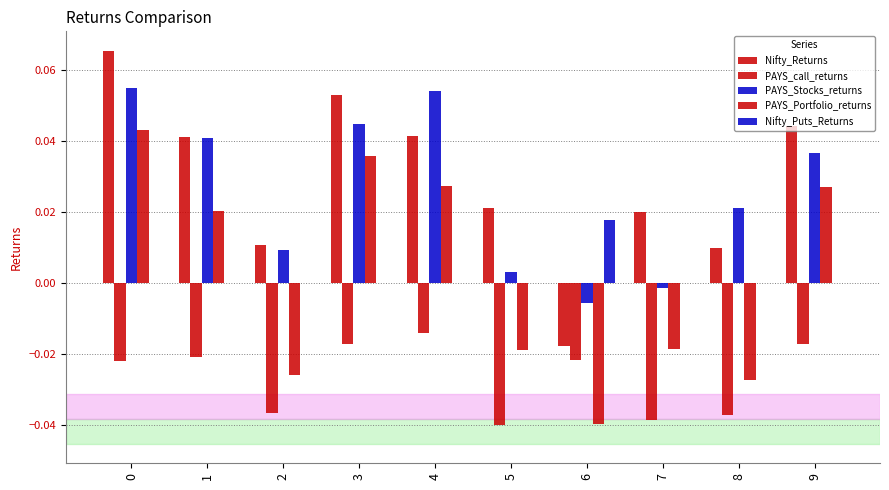

Is it true that PAYS_call_returns equals -0.0 at 0?

True